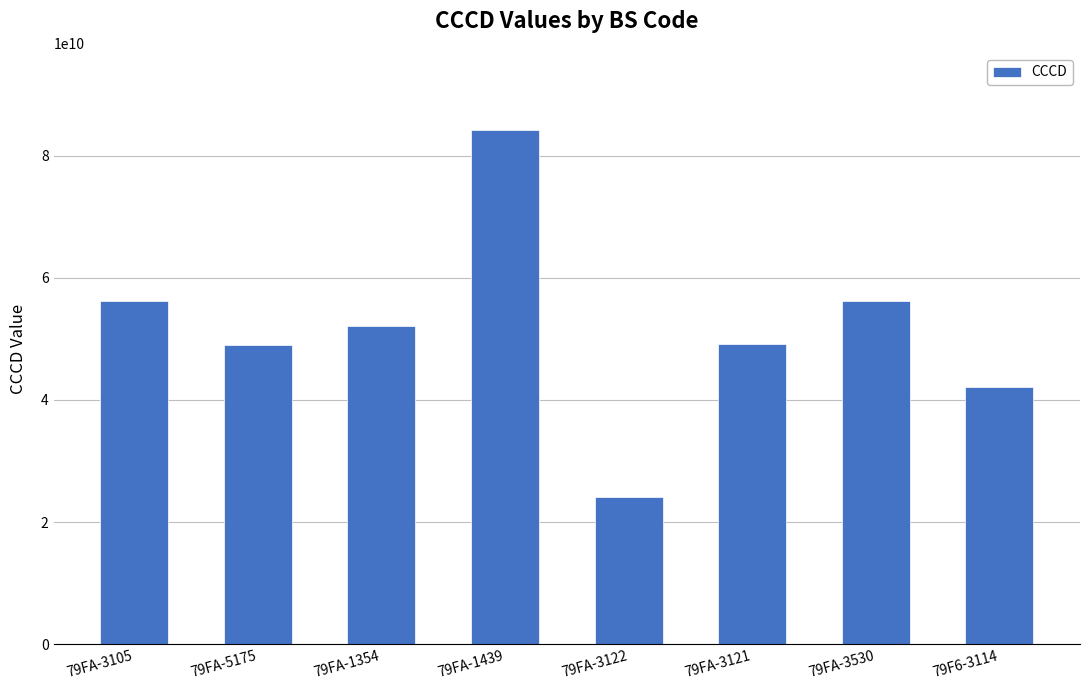

Between 79F6-3114 and 79FA-5175, which is larger?

79FA-5175